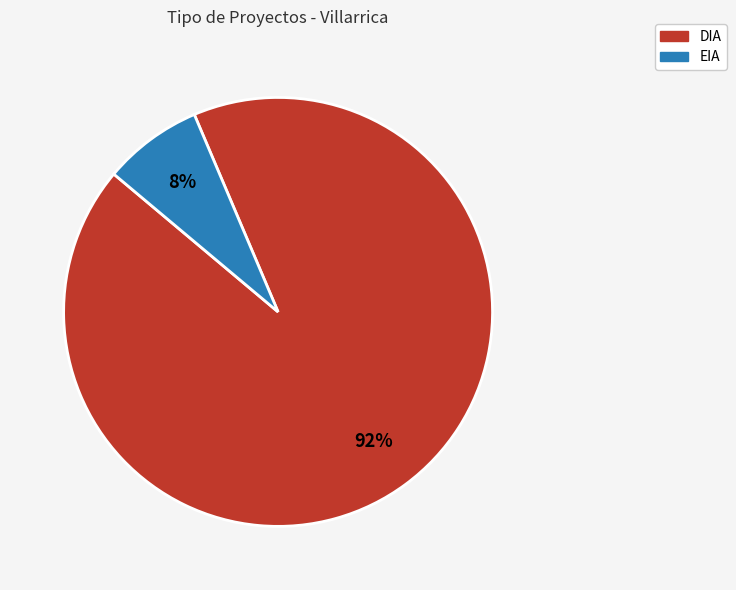

To the nearest percent, what portion does EIA represent?

8%